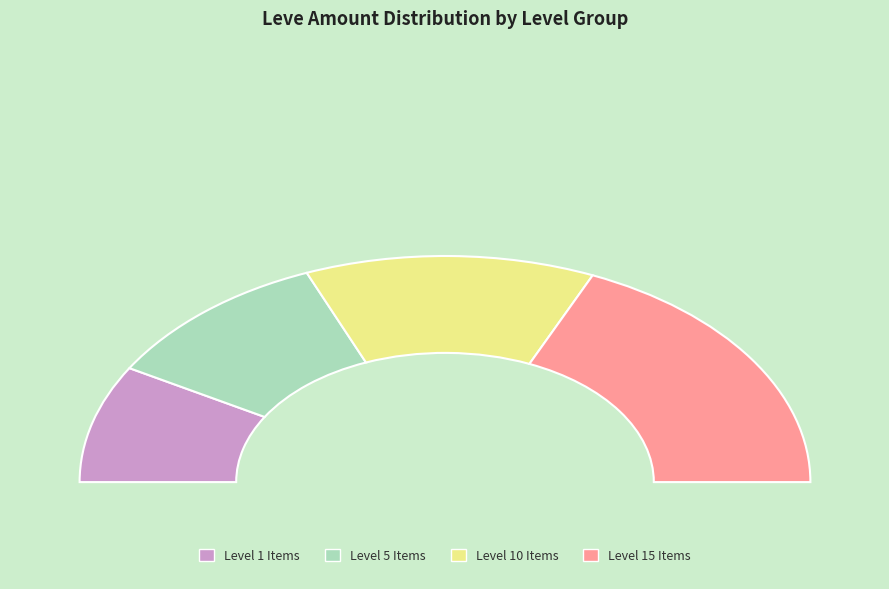

True or false: Brass Head Knife accounts for 10% of the total.

False